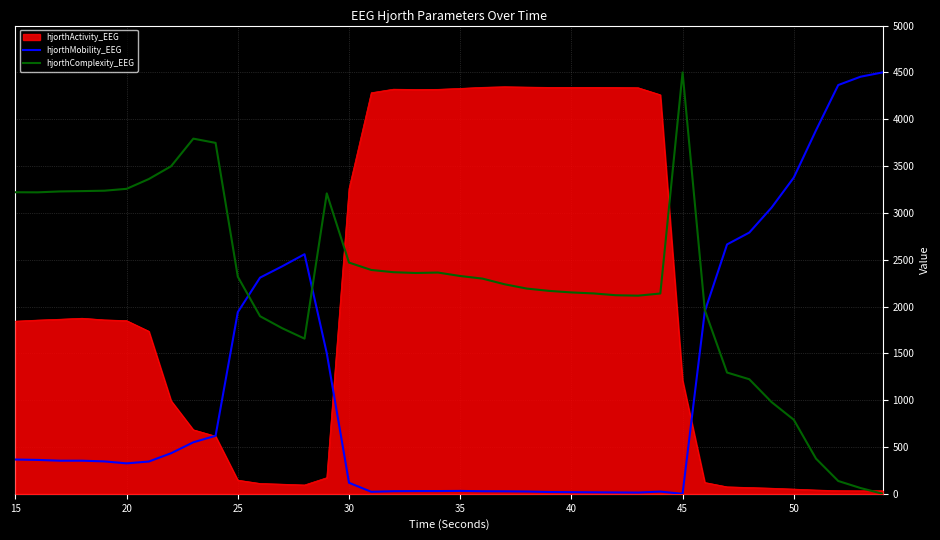

Which series has the largest total across all categories?

hjorthComplexity_EEG